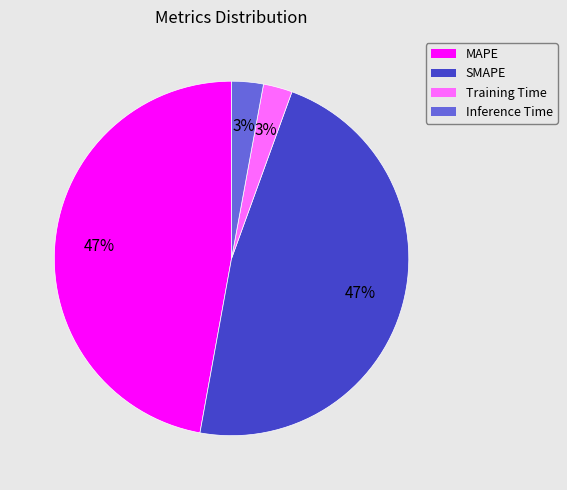

True or false: Inference Time accounts for 3% of the total.

True